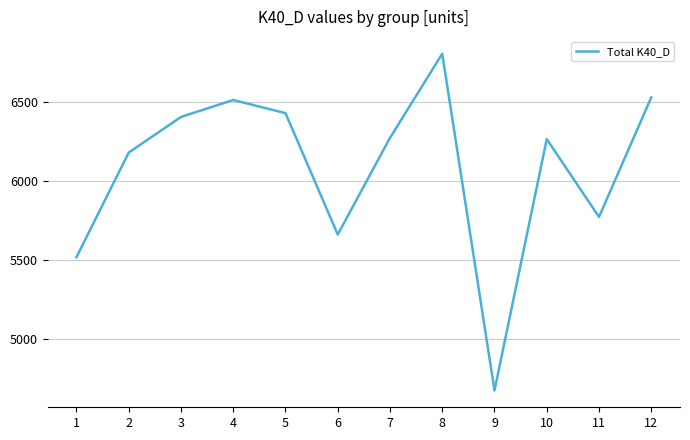

Approximately how many times larger is the value at 11 compared to 4?

0.9